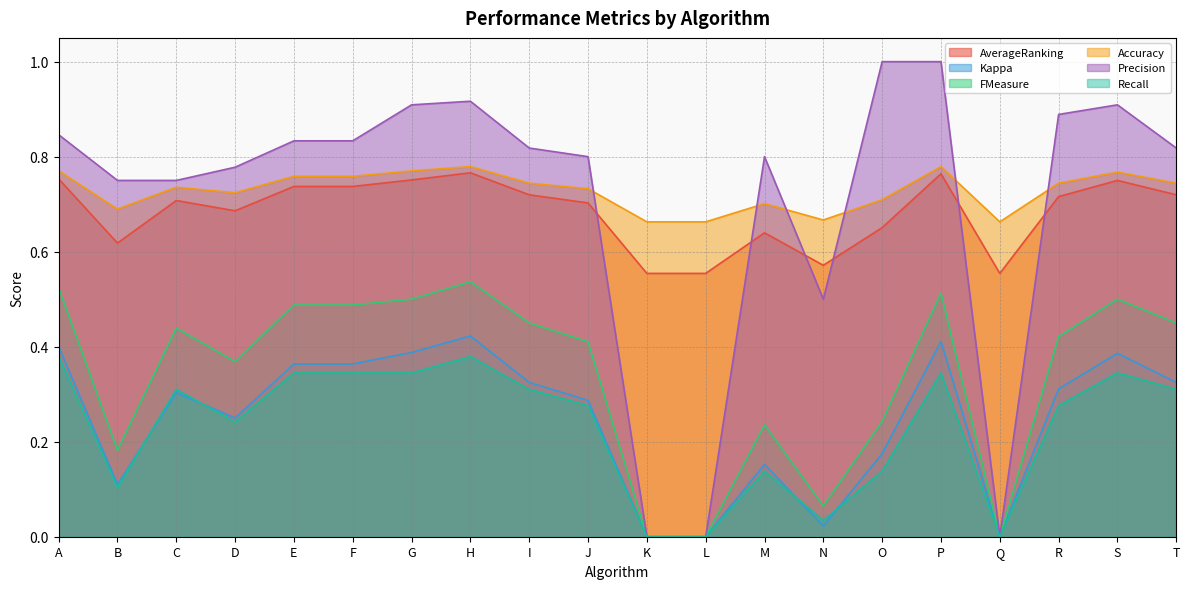

True or false: Precision has more than 2 interior local peaks.

True